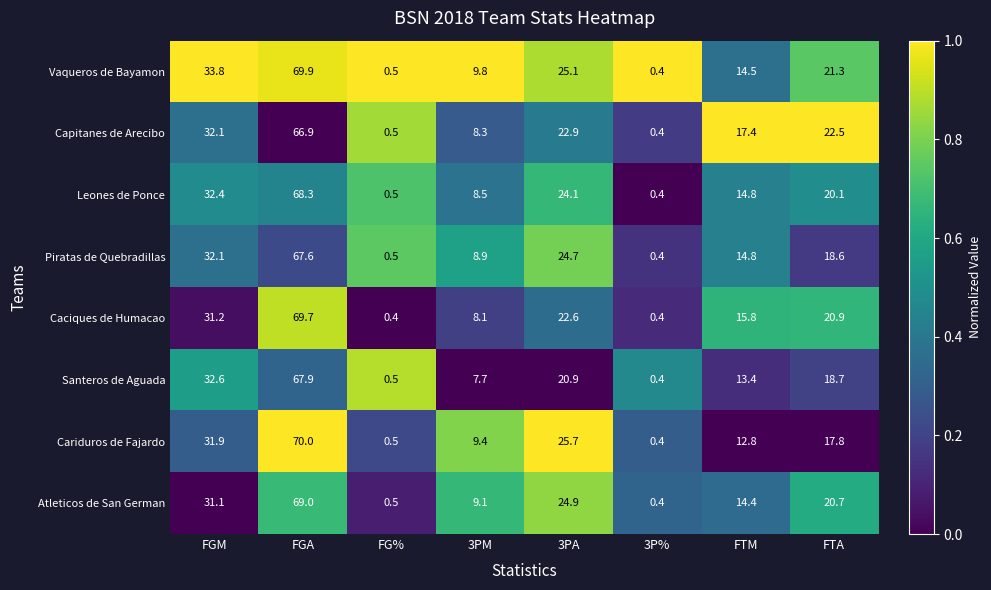

What is the approximate value of Atleticos de San German at FGM?

31.1